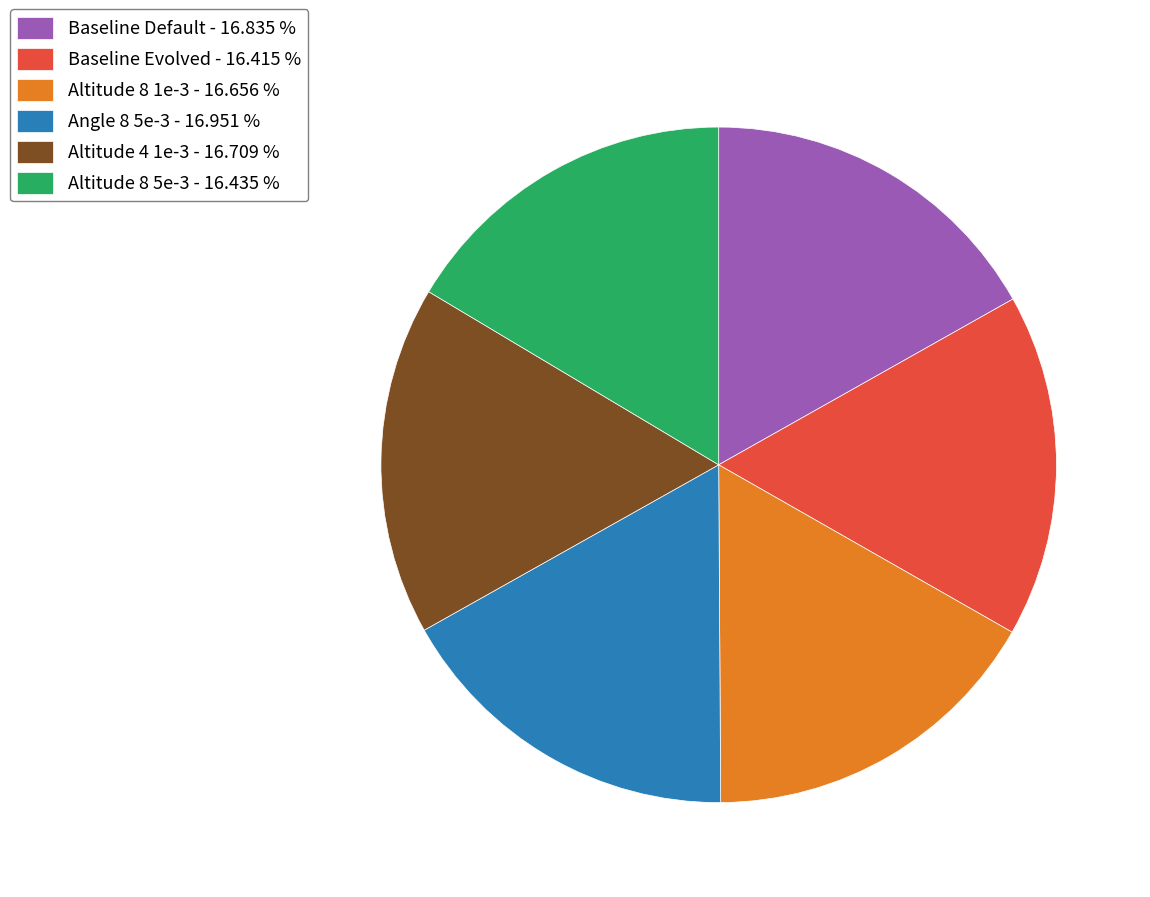

Approximately how many times larger is the value at Altitude 4 1e-3 - 16.709 % compared to Altitude 8 1e-3 - 16.656 %?

1.0